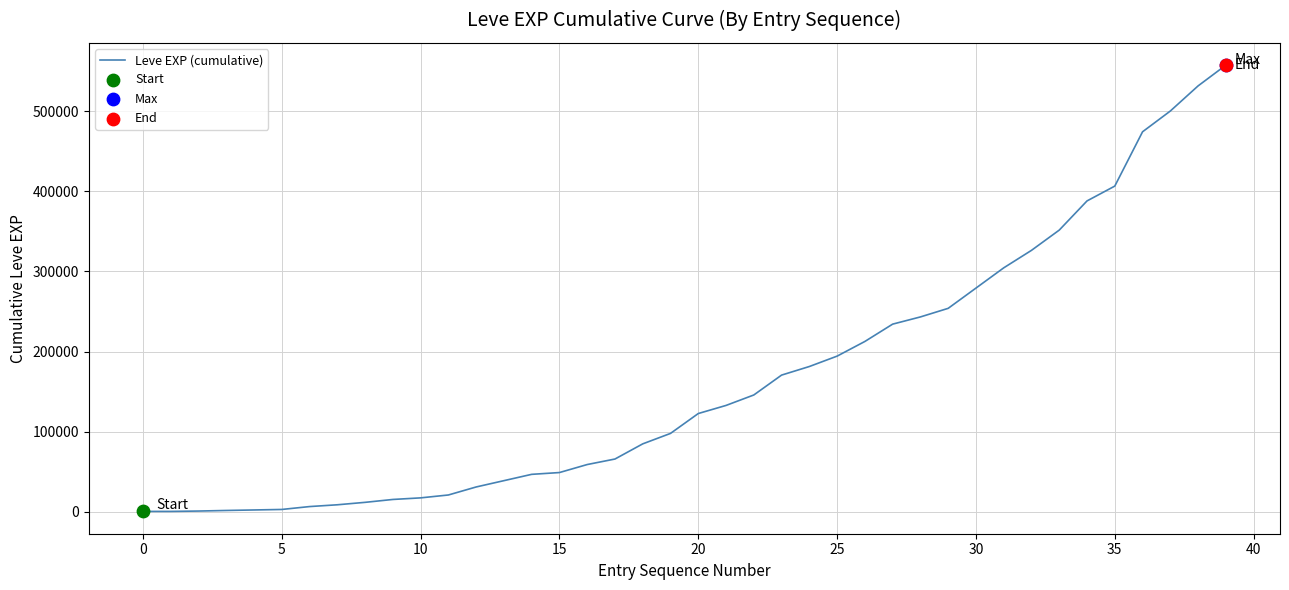

What is the greatest value displayed?

557211